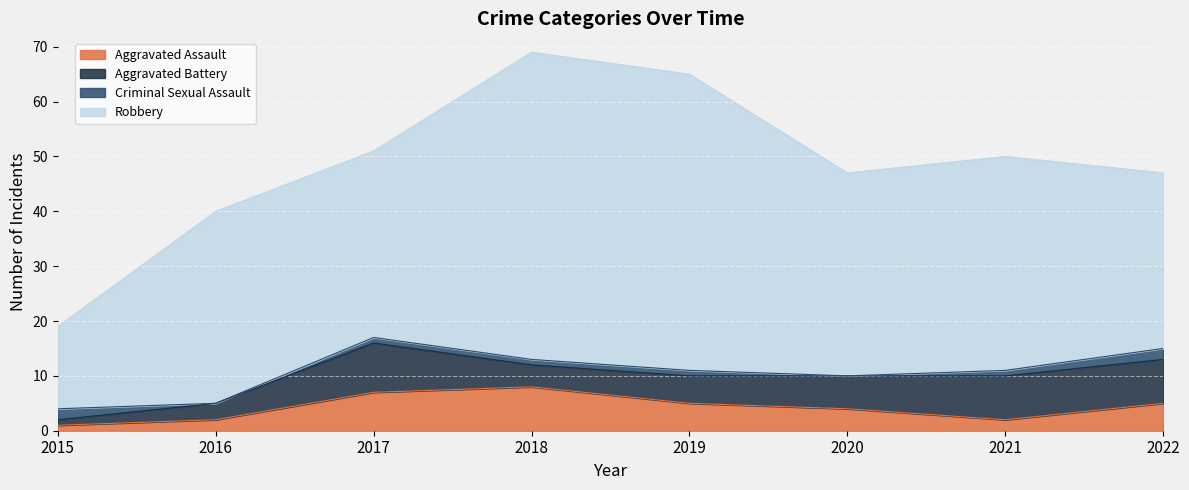

How many values in the Criminal Sexual Assault series are below 1?

2